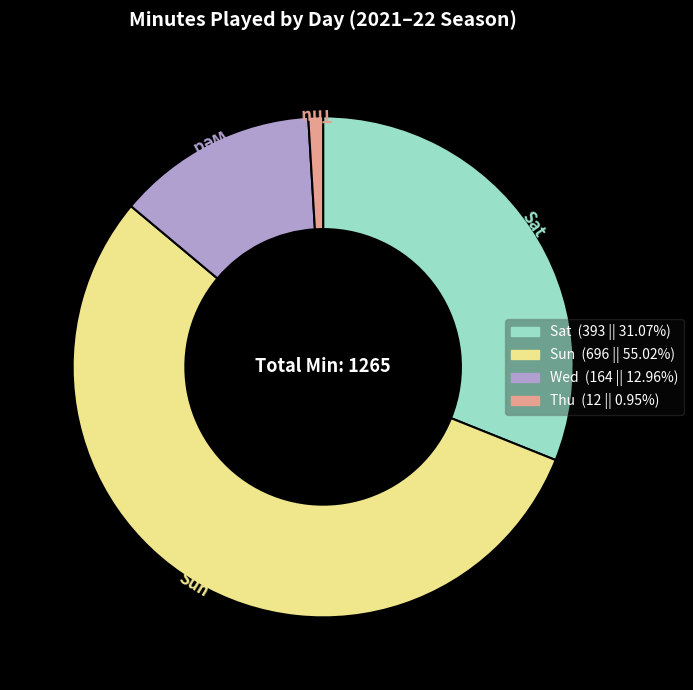

Do Sun and Sat together represent more than half of the pie?

Yes